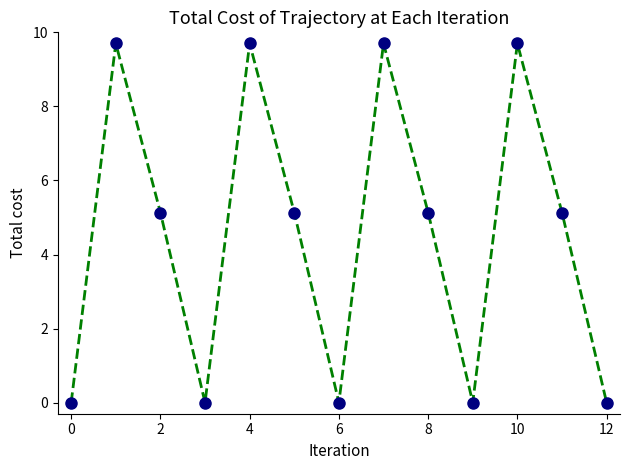

True or false: there are more than 0 points higher than both neighbors.

True